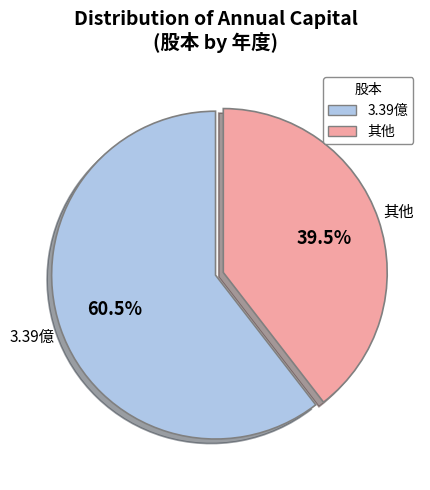

Does any single category account for the majority?

Yes